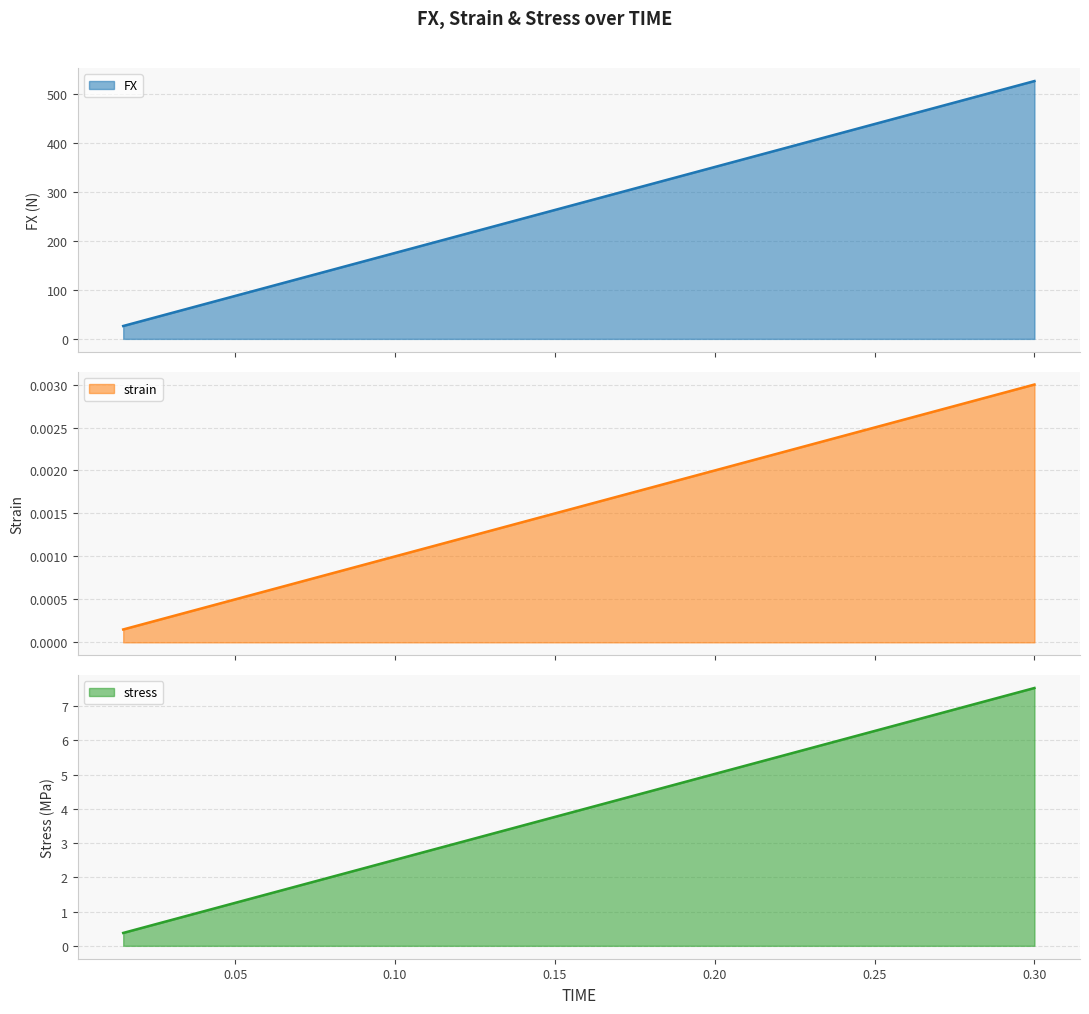

True or false: stress and FX intersect in this chart.

False